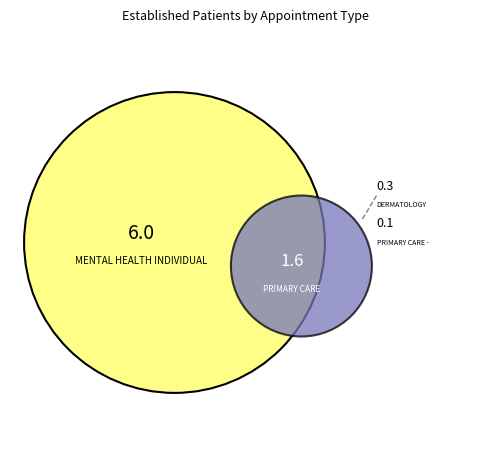

To the nearest percent, what is the average slice percentage?

20%